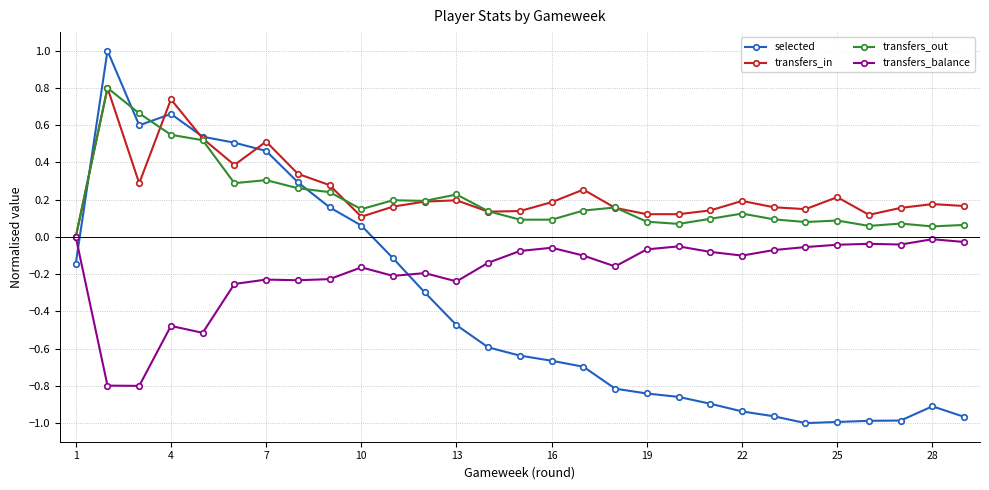

Which series has the largest range (max minus min)?

selected